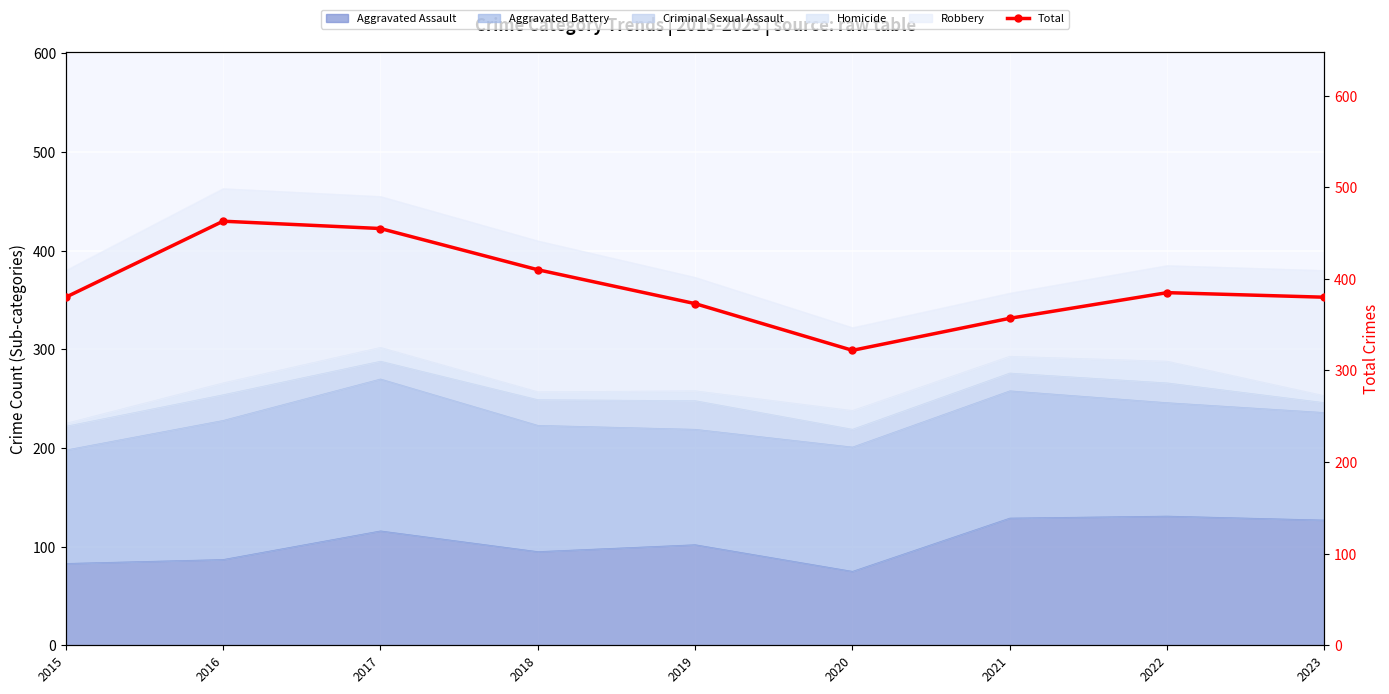

At which label is the value closest to 392?

2022